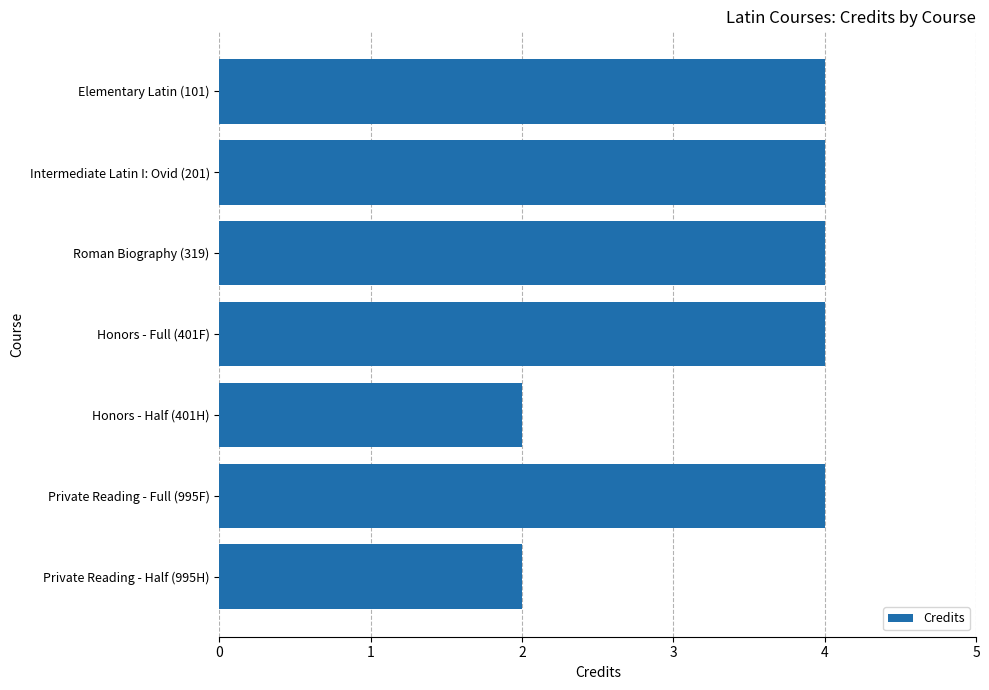

The chart shows a value of 2 at Honors - Half (401H). True or false?

True